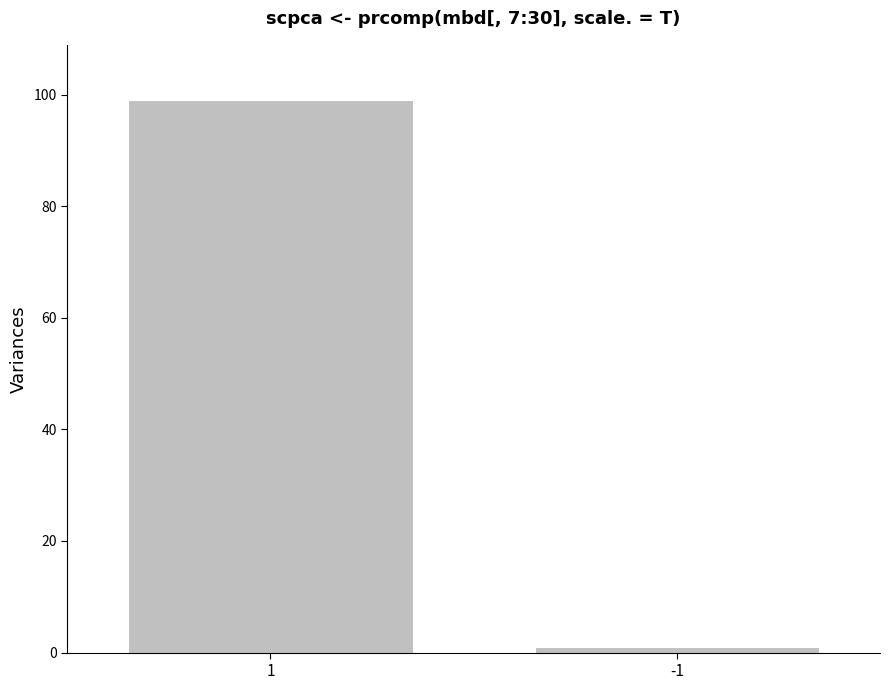

Reading left to right, transcribe all the data shown in this chart.

1=99	-1=1